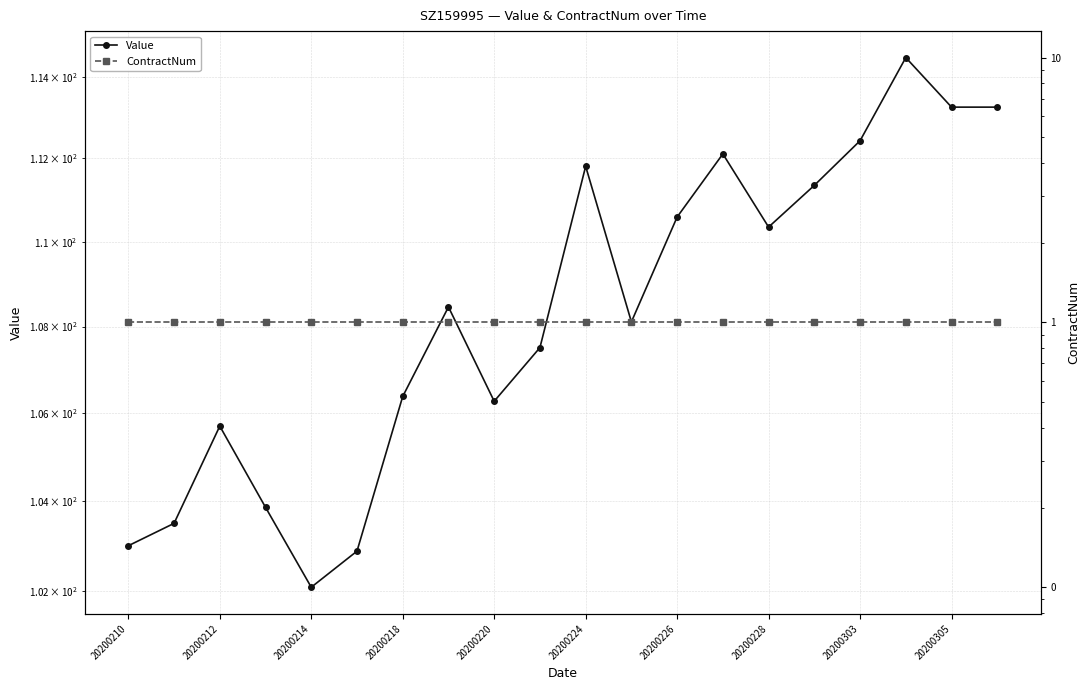

What is the minimum value for ContractNum?

1.0